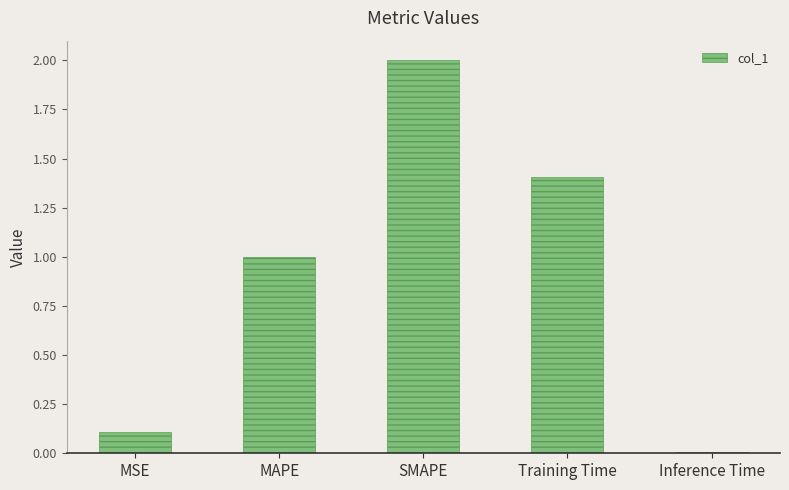

True or false: the data shows 0.0 at Inference Time.

True